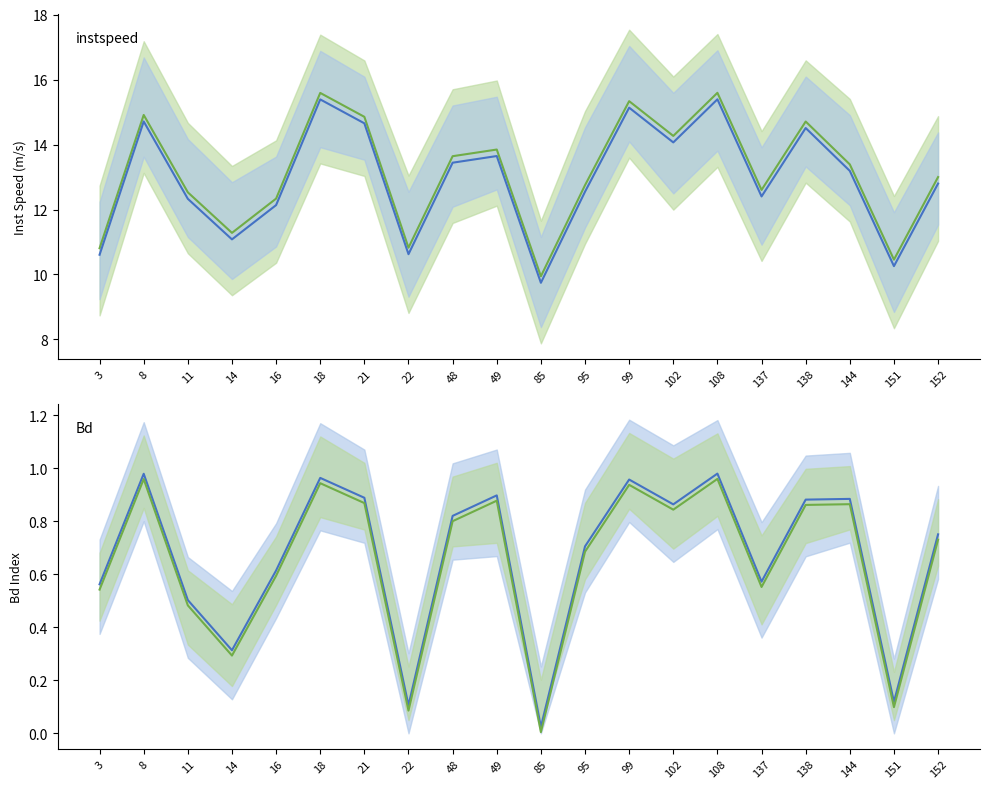

Which label corresponds to the smallest value in the chart?

85